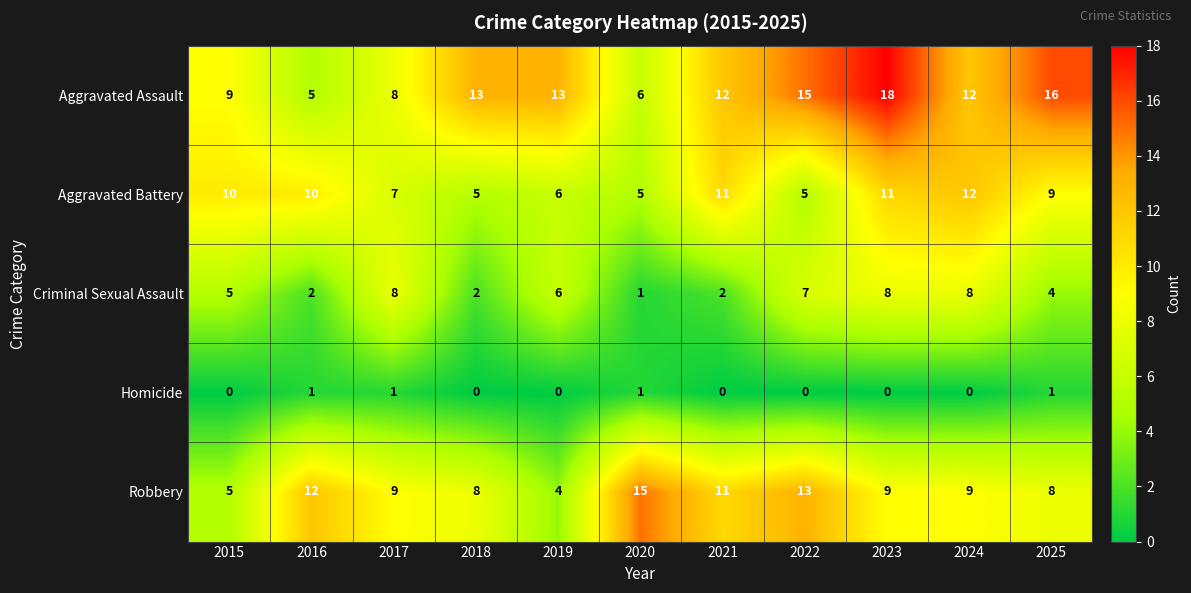

Which series has the largest range (max minus min)?

Aggravated Assault